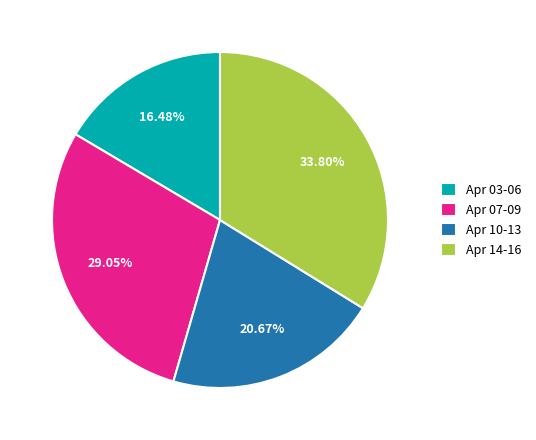

Does Apr 03-06 represent more than half of the total?

No